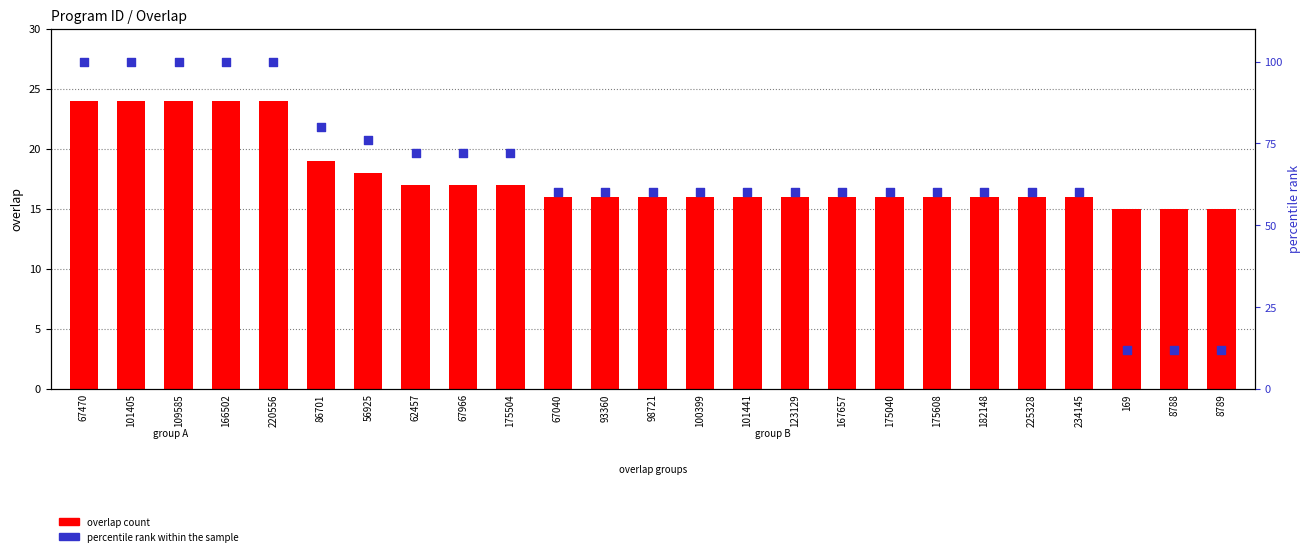

Which series has the widest spread of Y values?

percentile rank within the sample